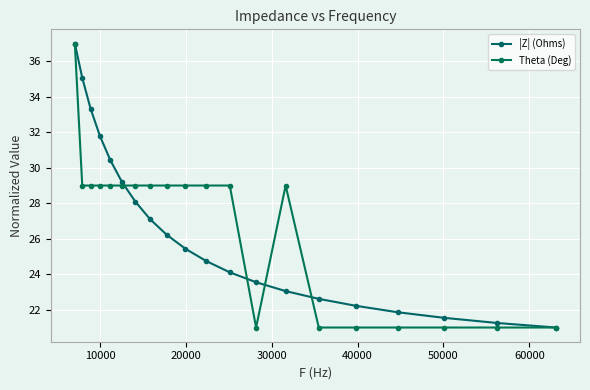

How many categories are shown in the chart?

20